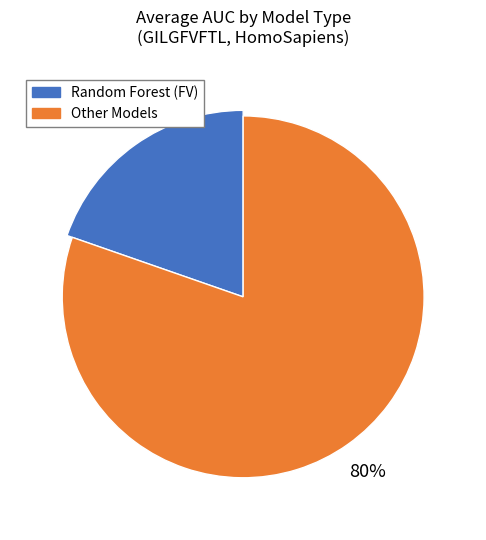

What is the smallest slice in the pie chart?

Random Forest (FV)